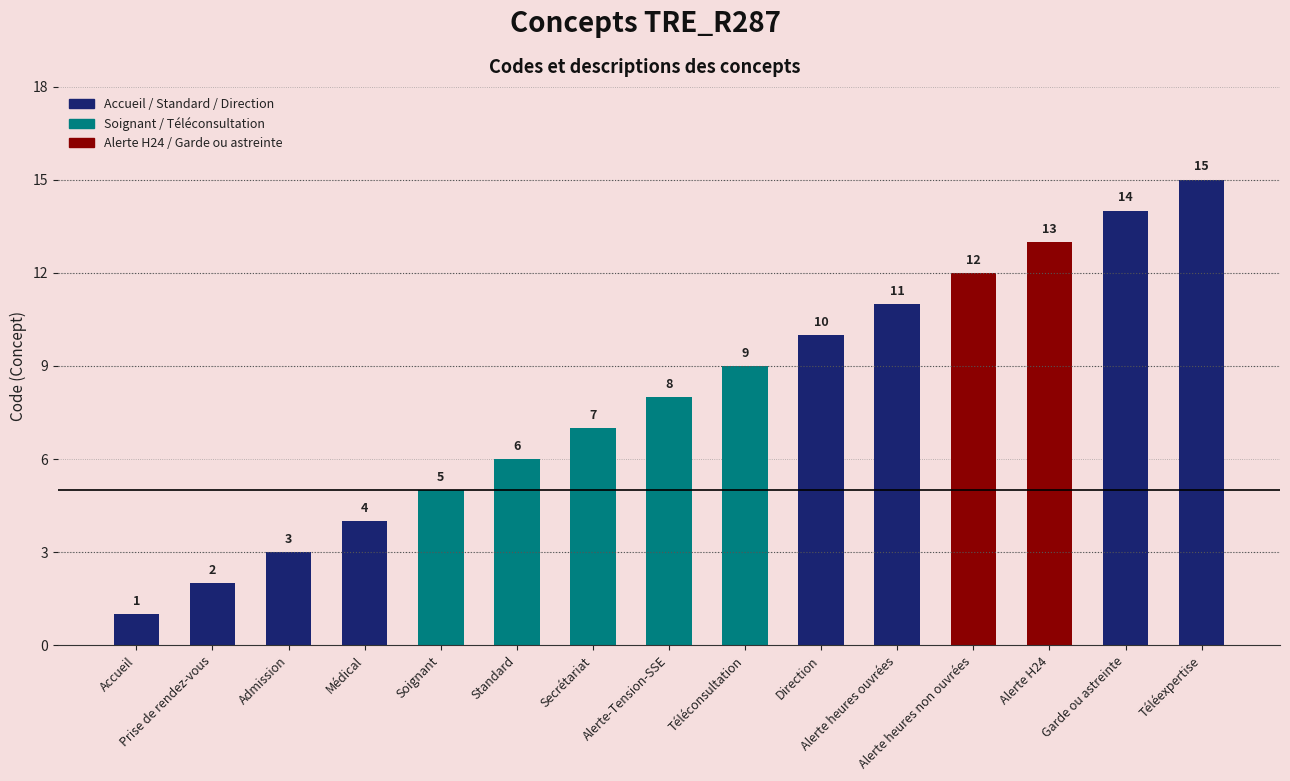

What is the average value?

8